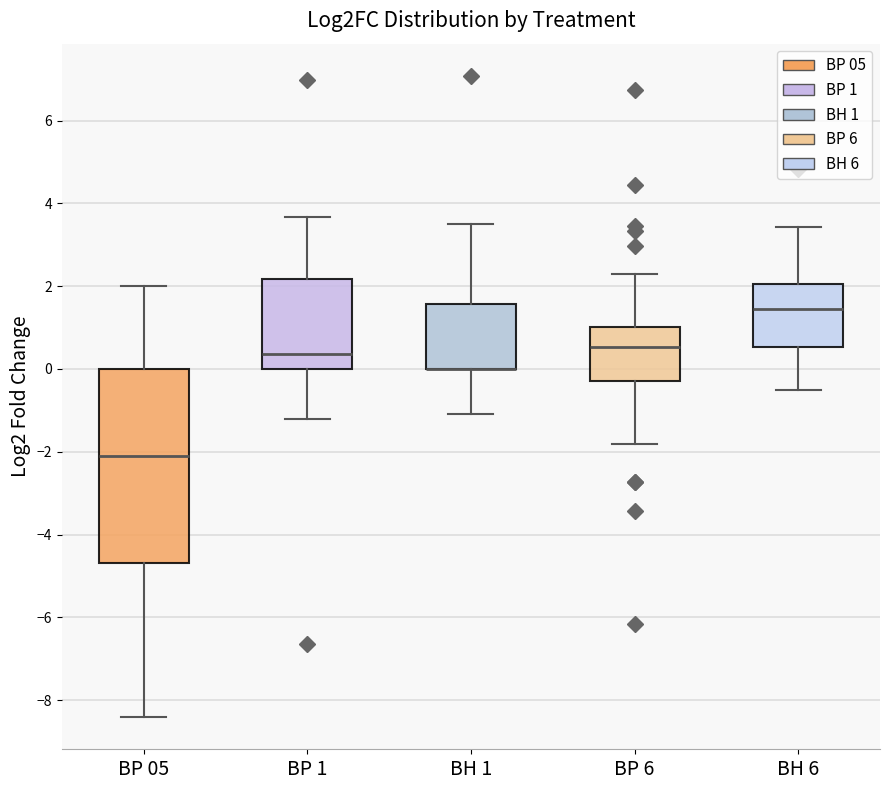

Where does the lower whisker of the box for BP 1 end on the y-axis? The values are not printed on the chart, so give them approximately, as read against the axis.

-1.2